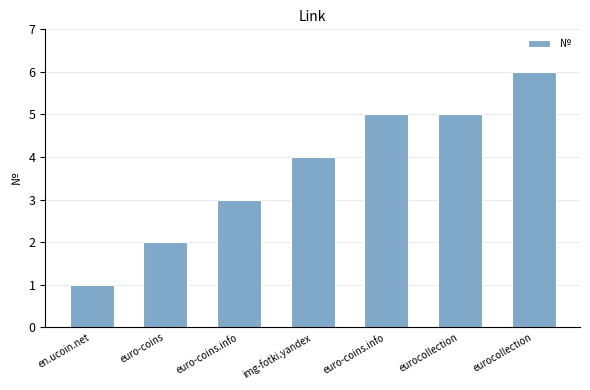

How many data points are less than 4?

3